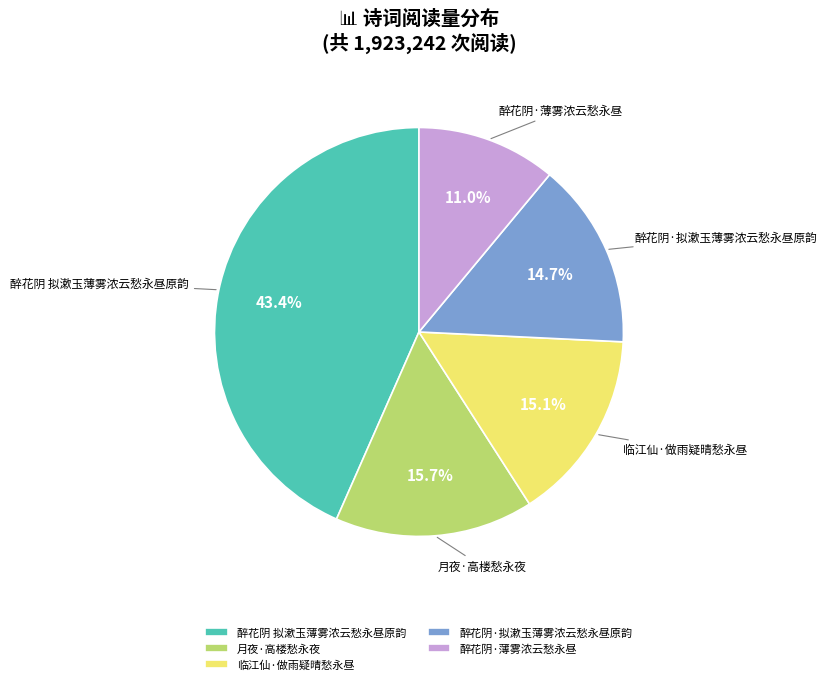

Is the sum of 临江仙·做雨疑晴愁永昼 and 醉花阴 拟漱玉薄雾浓云愁永昼原韵 greater than half?

Yes